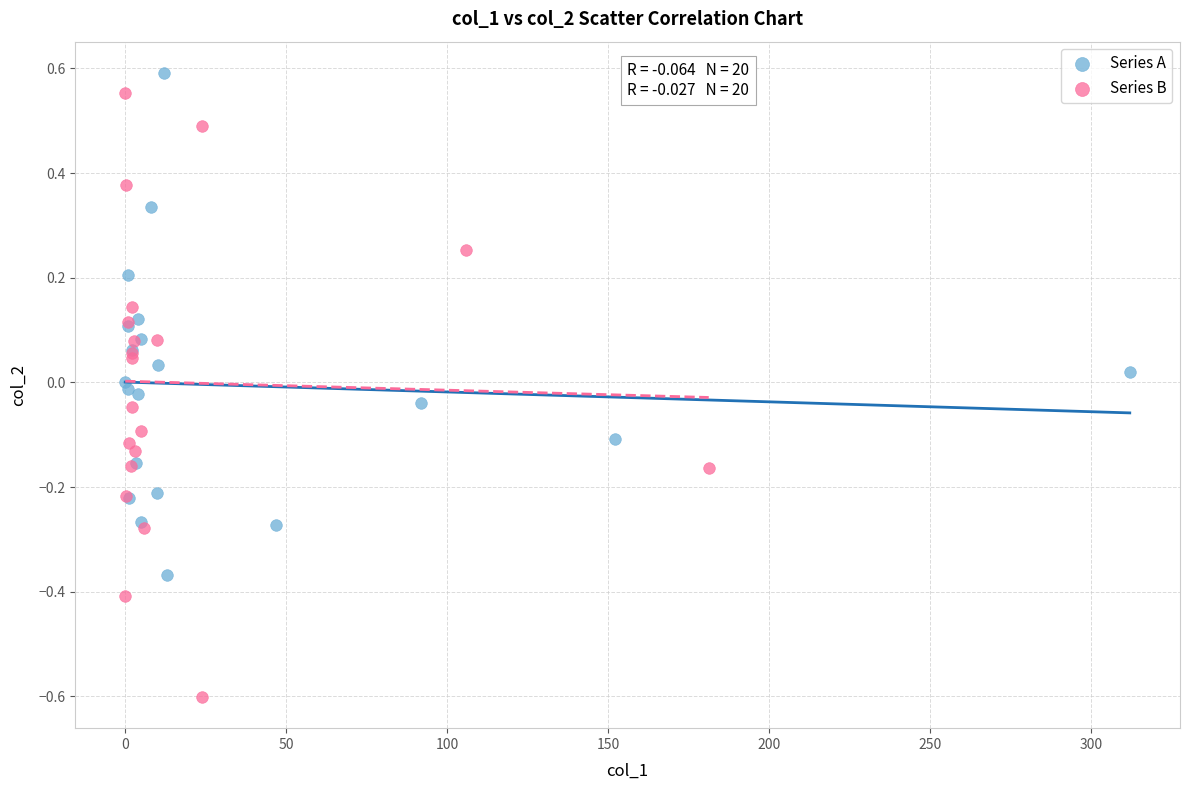

Which series contains the lowest Y value?

Series B